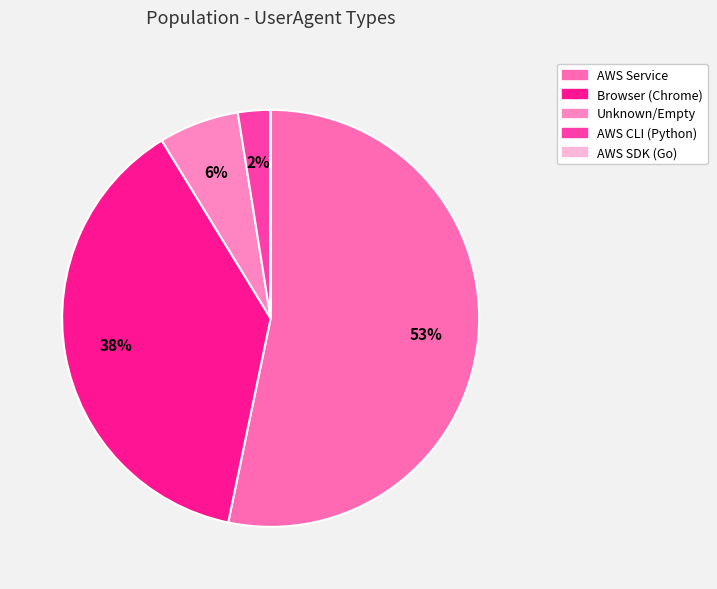

To the nearest percent, what percentage of the pie is Browser (Chrome)?

38%